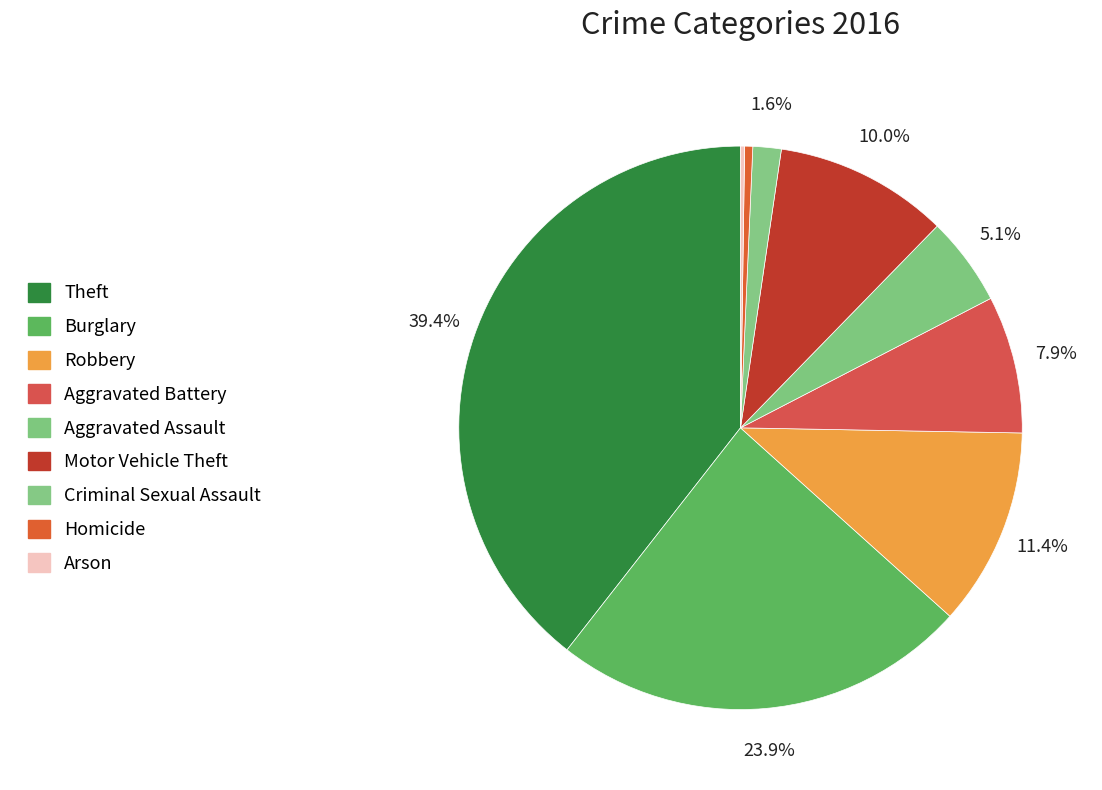

To the nearest percent, what is the average slice percentage?

11%